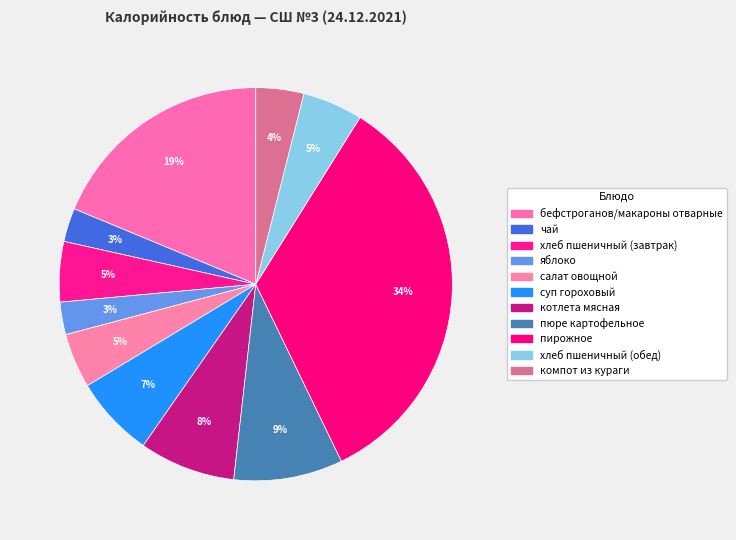

How many slices are in this pie chart?

11